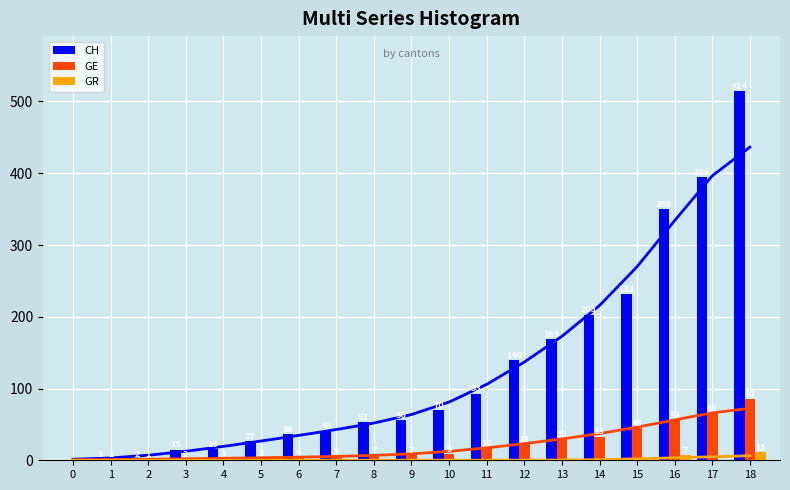

How many values in the GE series are below 7?

8